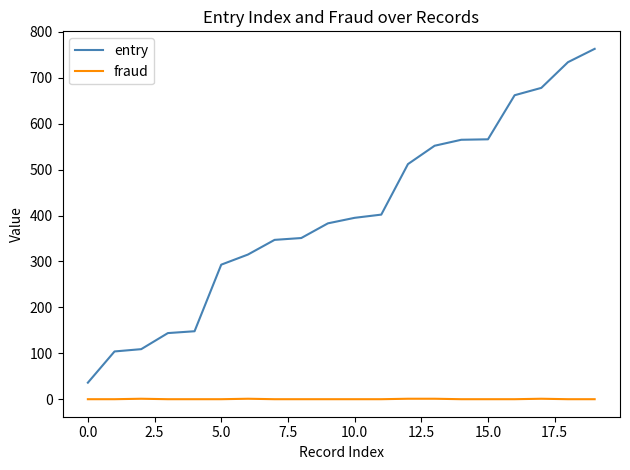

Which series has the largest range (max minus min)?

entry